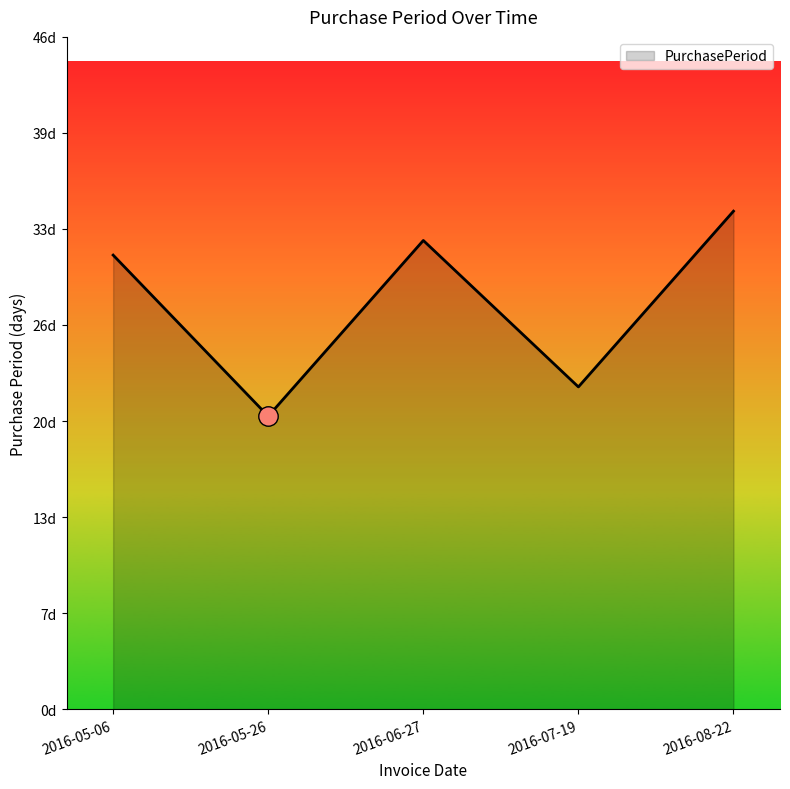

What is the sum of all values?

139